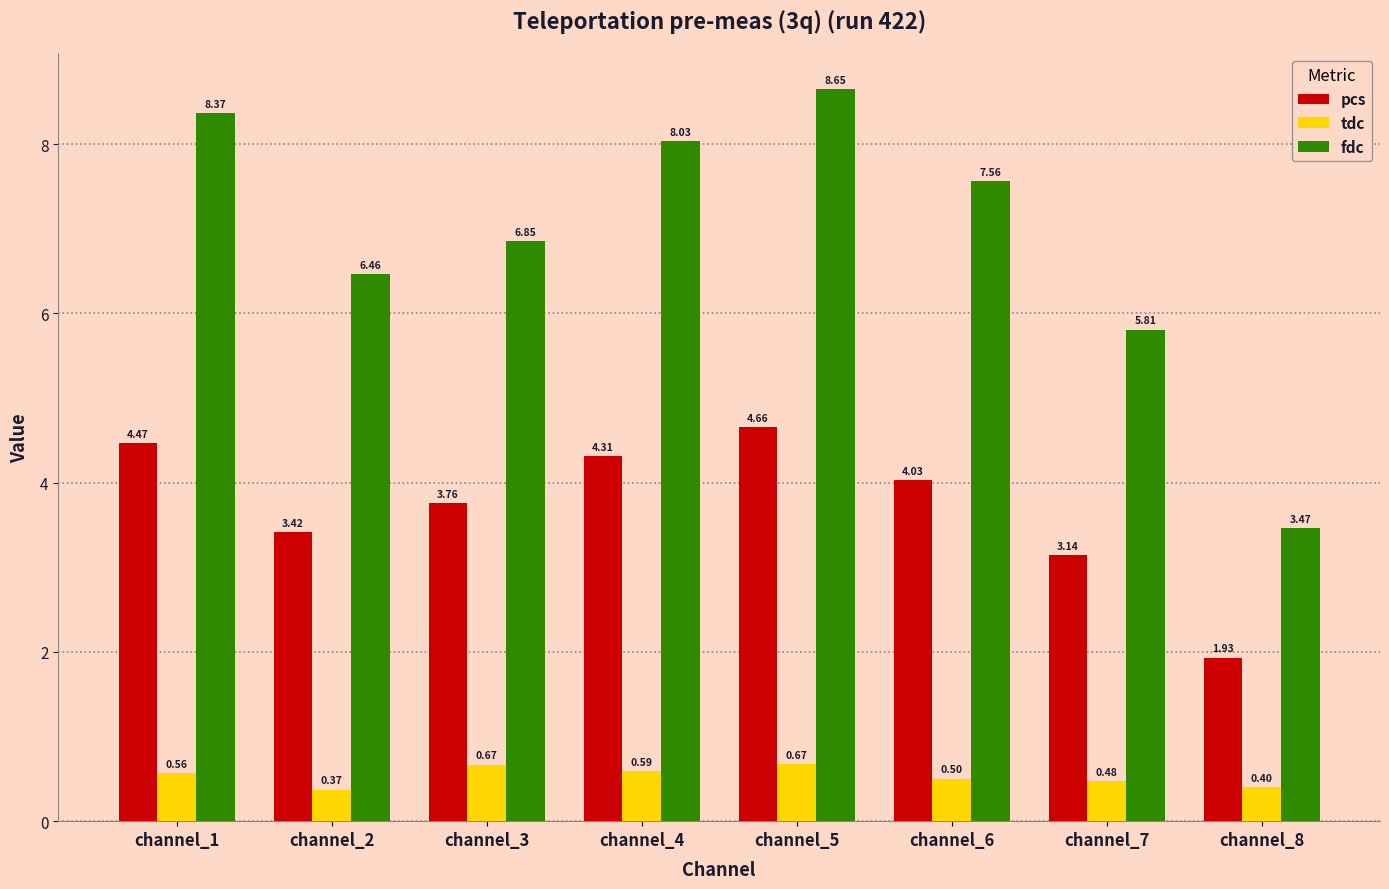

Which series has the largest total across all categories?

fdc